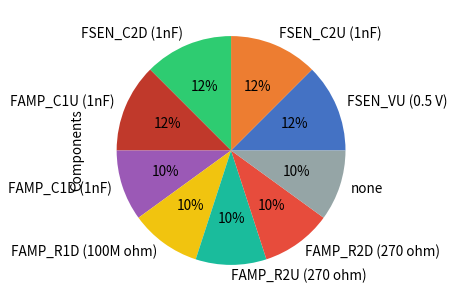

Is there a majority slice in this chart?

No